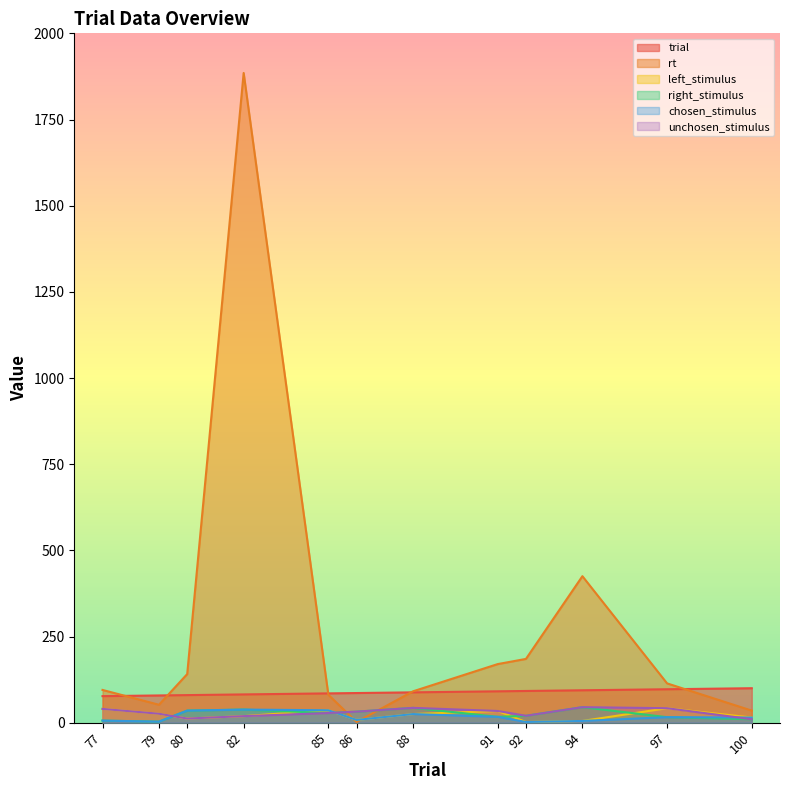

What is the difference between the rt values at 100 and 86?

33